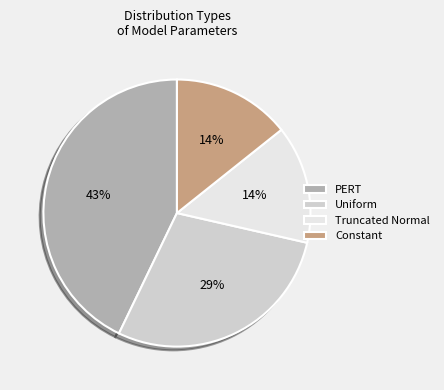

Which category has the biggest portion of the pie?

PERT